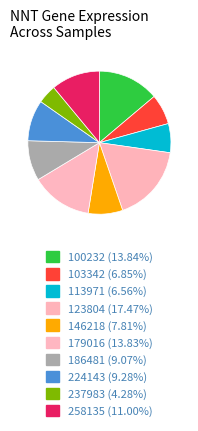

How many segments does this pie chart have?

10